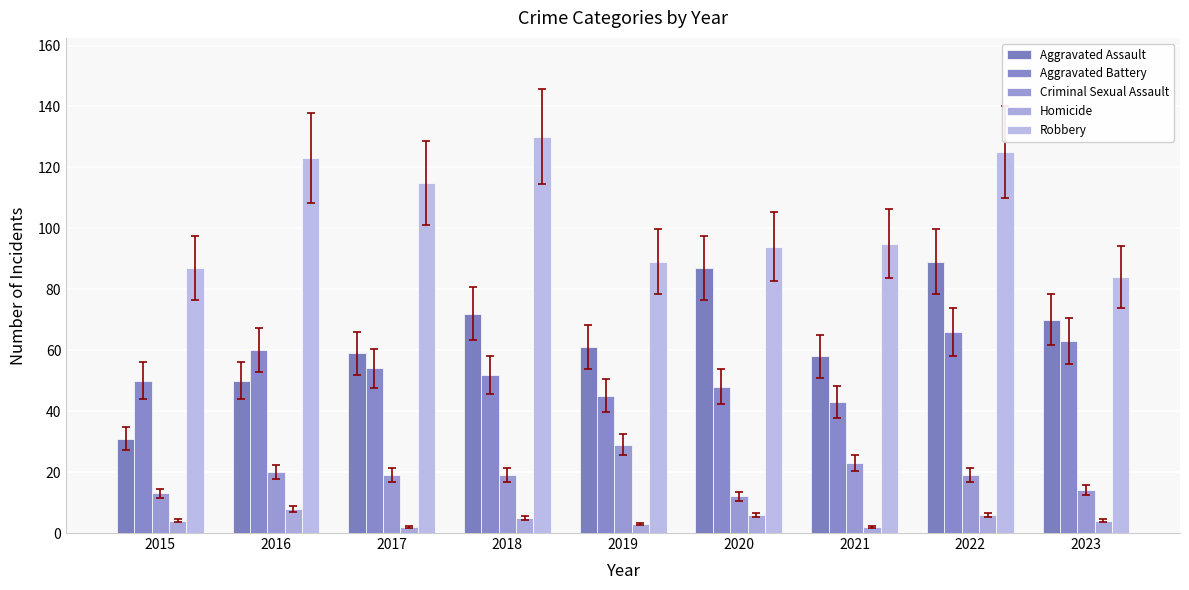

Which series has the widest spread of values?

Aggravated Assault